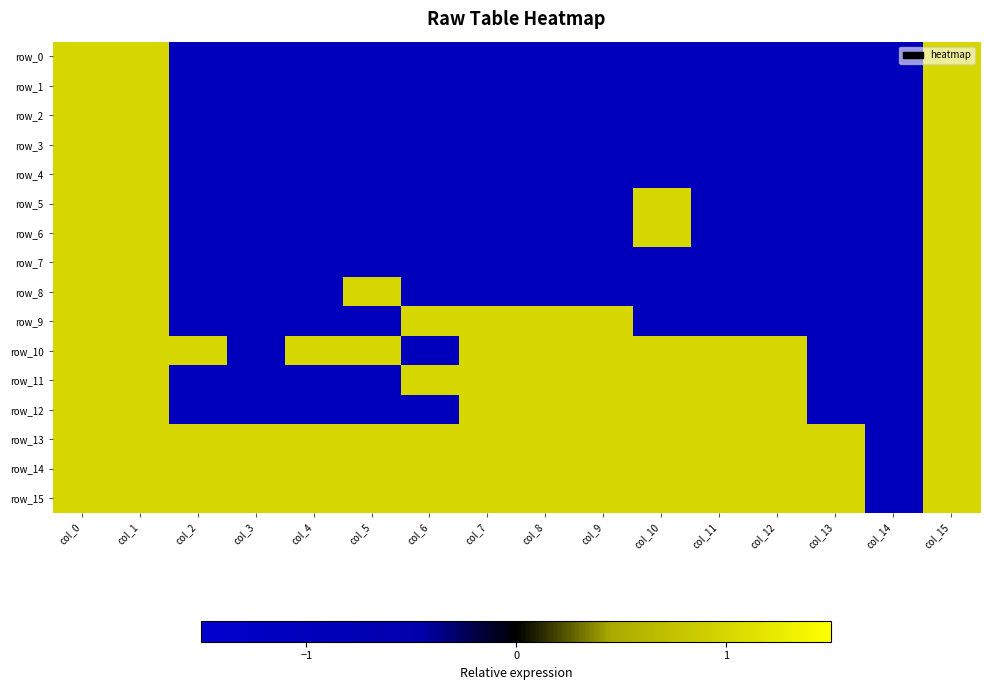

What value does the row_13 series have at col_12?

1